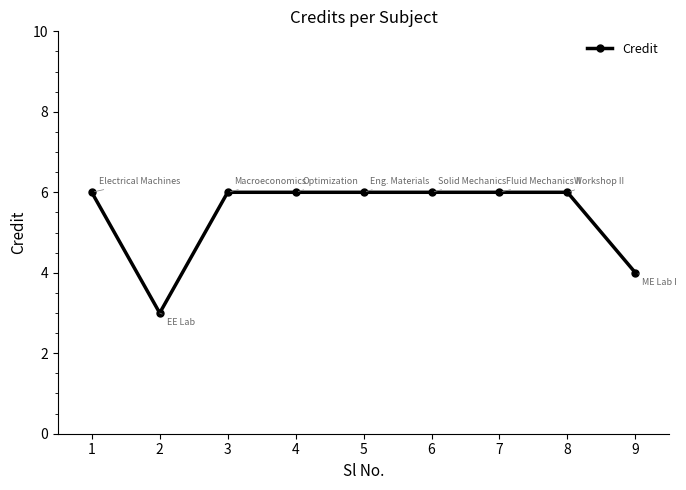

Count the values in the range 6 to 7.

7